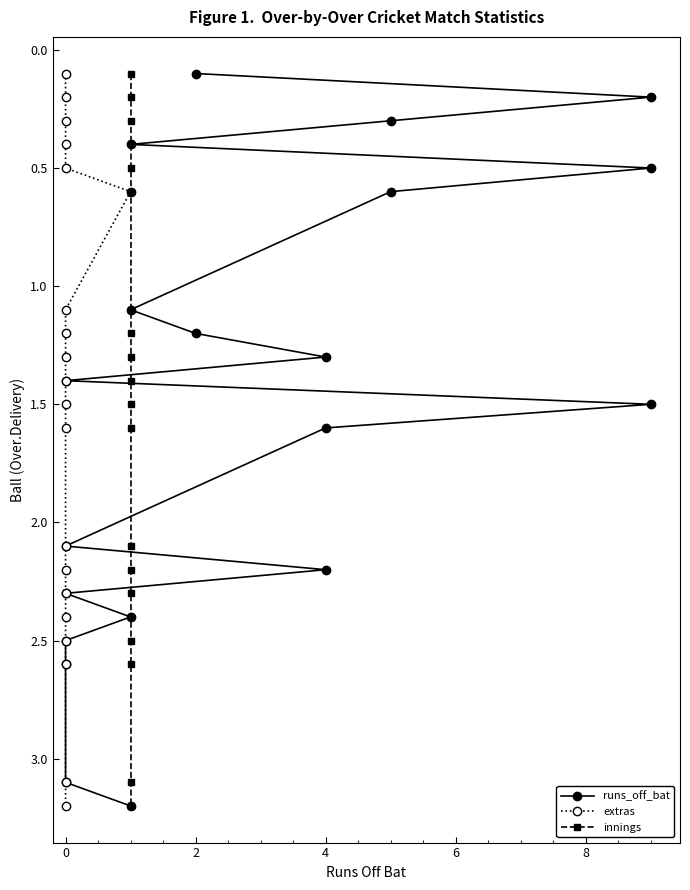

What are all the series names shown in the legend?

runs_off_bat, extras, innings